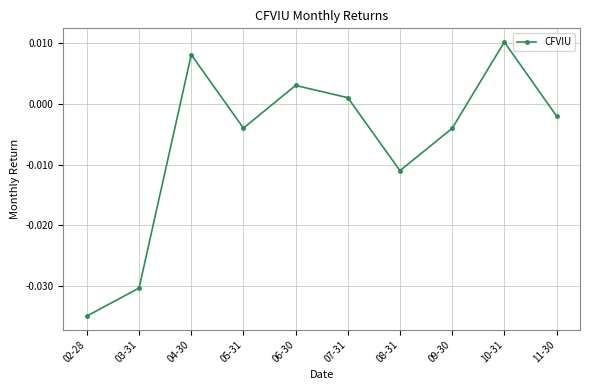

Between 03-31 and 08-31, which is larger?

08-31